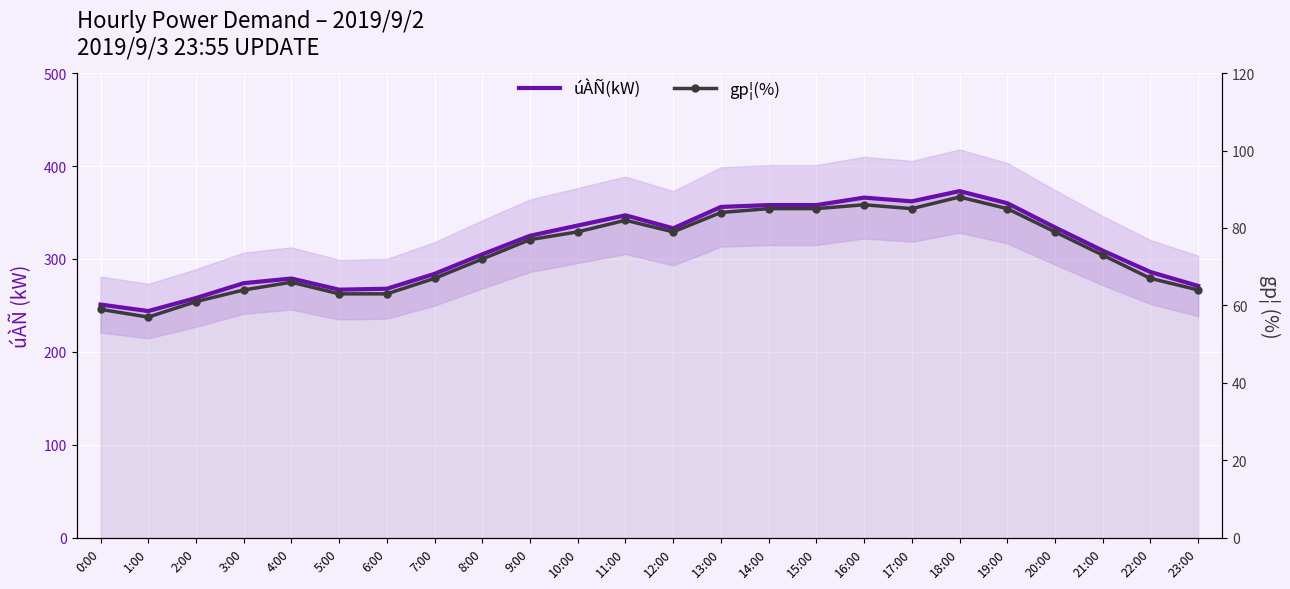

Reading left to right, what are all the values shown in this chart?

úÀÑ(kW): 251	244	258	274	279	267	268	284	305	325	336	347	333	356	358	358	366	362	373	360	334	309	286	271
gp¦(%): 59	57	61	64	66	63	63	67	72	77	79	82	79	84	85	85	86	85	88	85	79	73	67	64